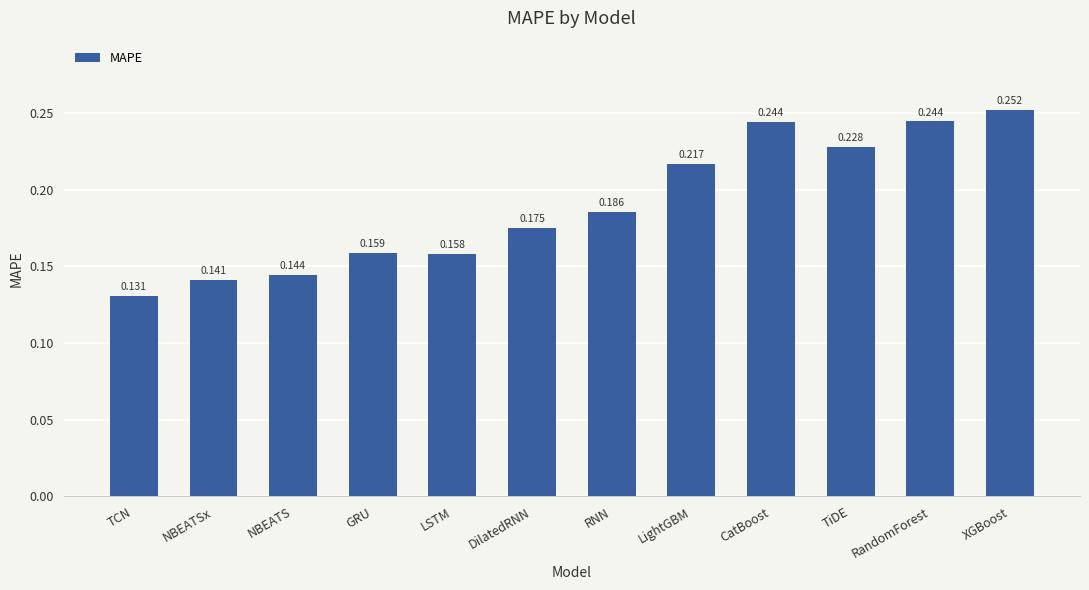

At which category does the chart reach its minimum across all series?

TCN